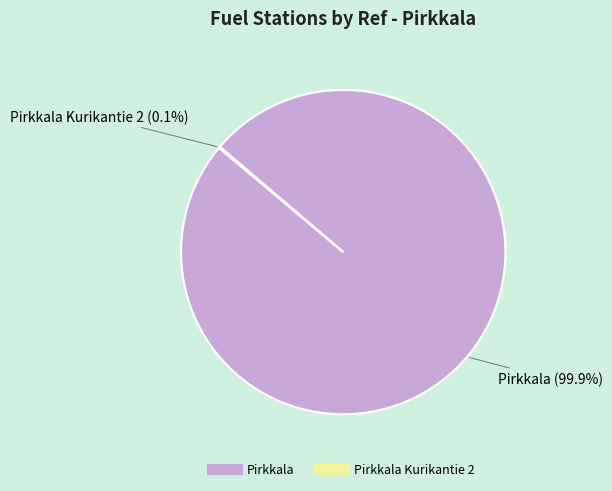

Does any single category account for the majority?

Yes